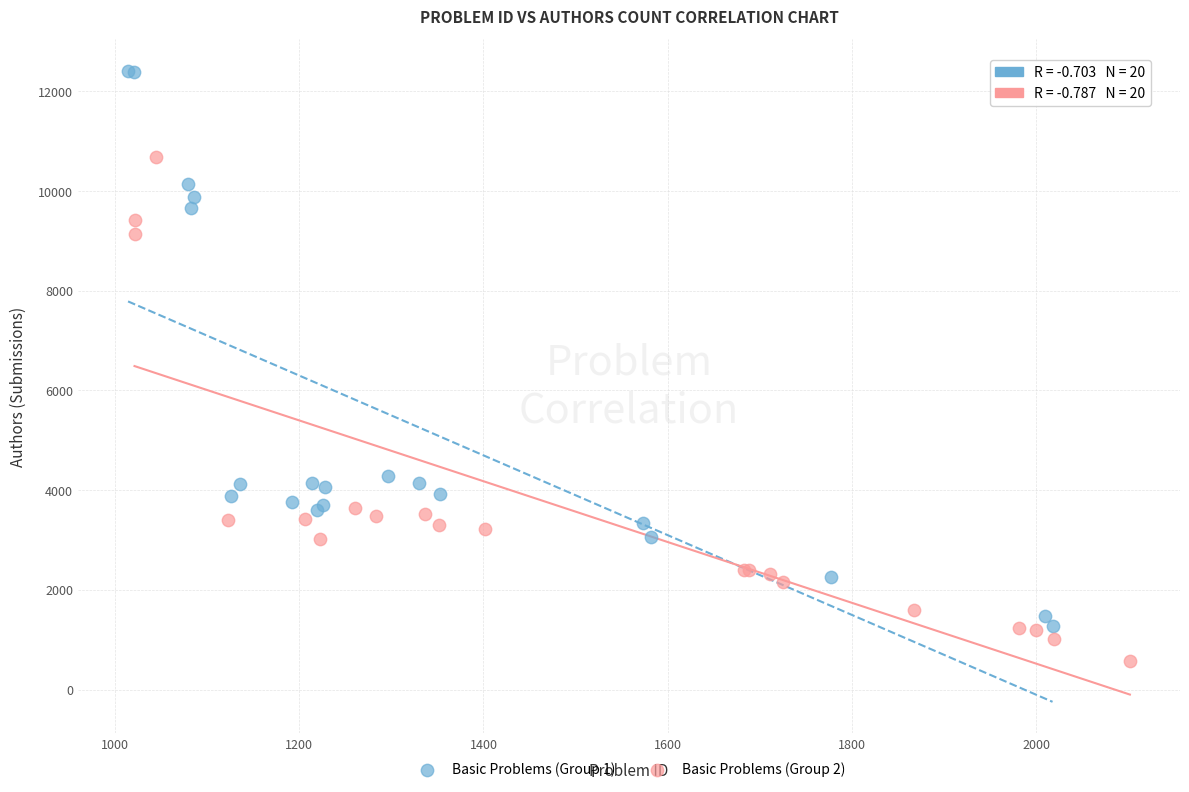

Which series reaches the maximum Y coordinate?

Basic Problems (Group 1)